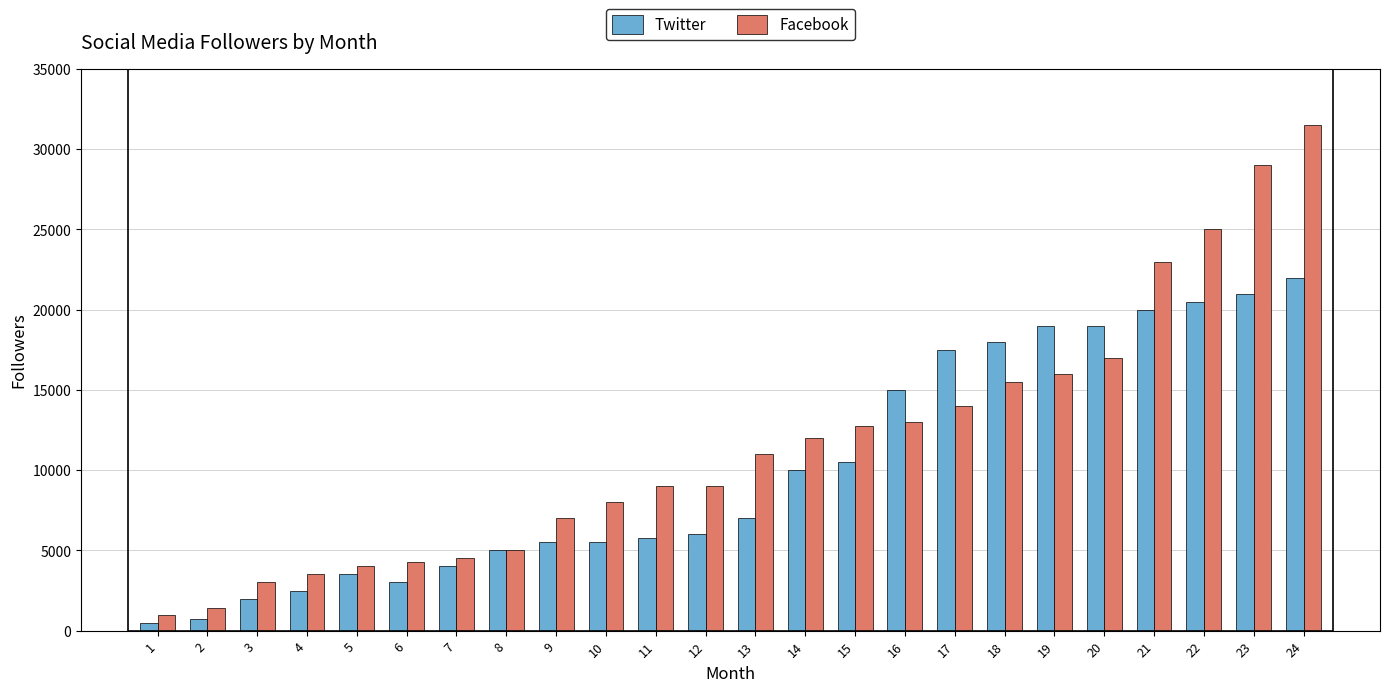

What are all the series names shown in the legend?

Twitter, Facebook